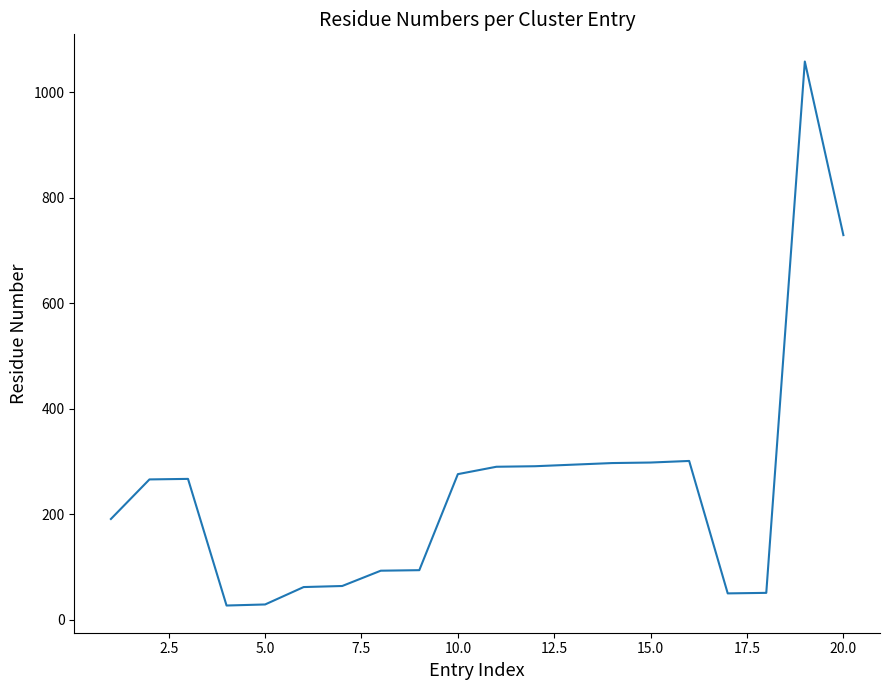

What is the difference between the second highest and minimum values?

702